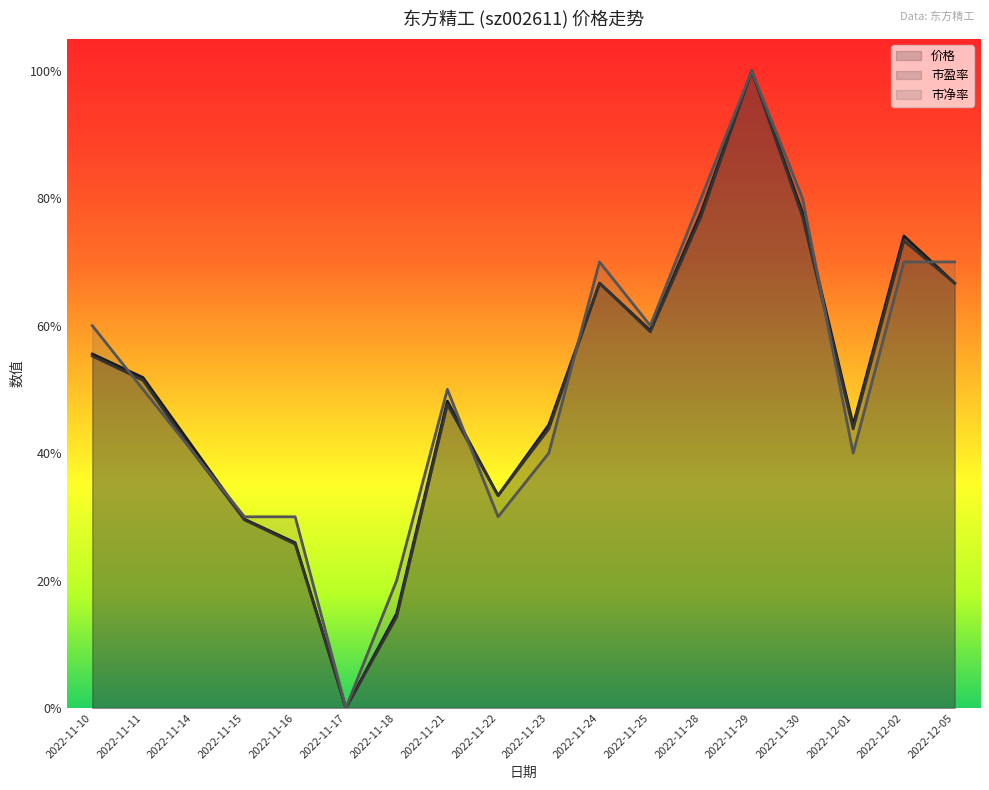

What is the total value across all series at 2022-12-02?

2.2